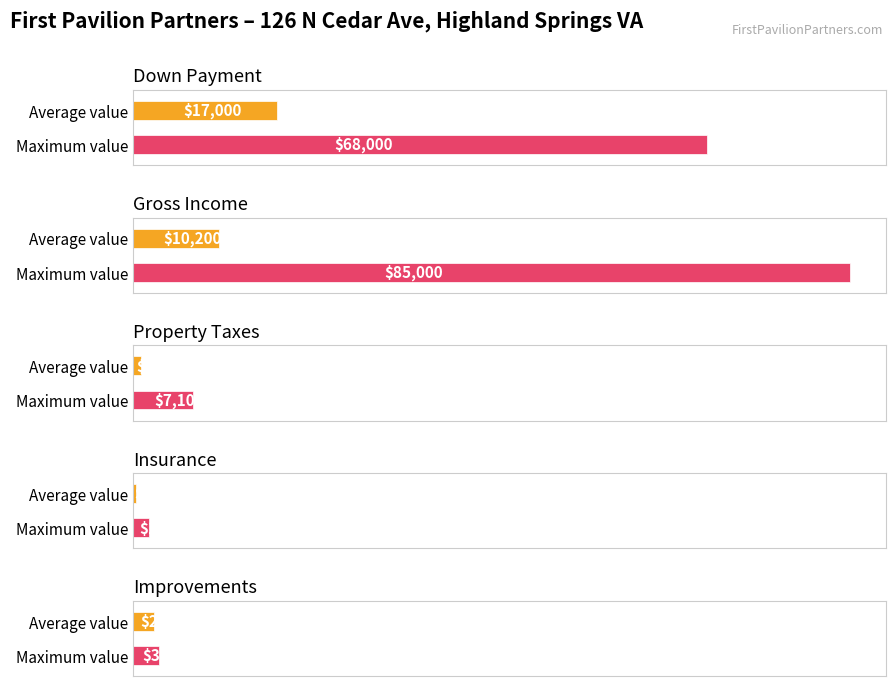

How many values in the Average utilization series are below 2500?

2